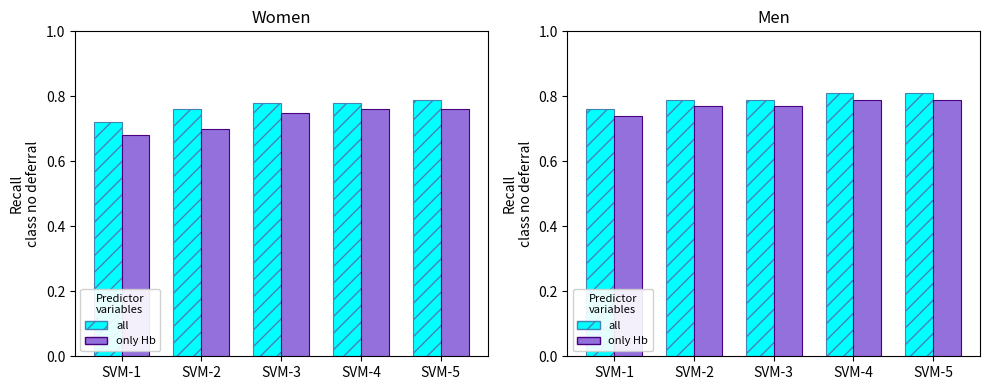

How many all values are between 0 and 1?

5